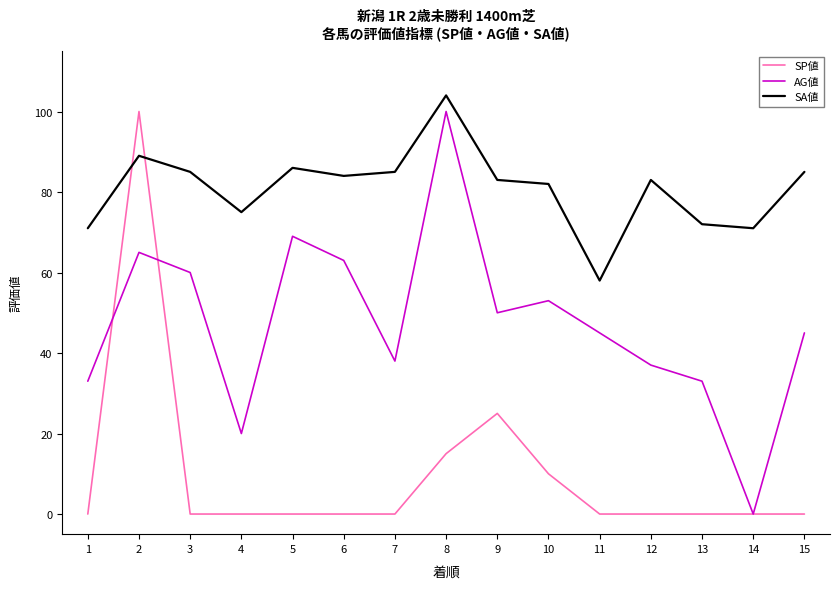

In SA値, how many points are higher than both neighbors (excluding endpoints)?

4